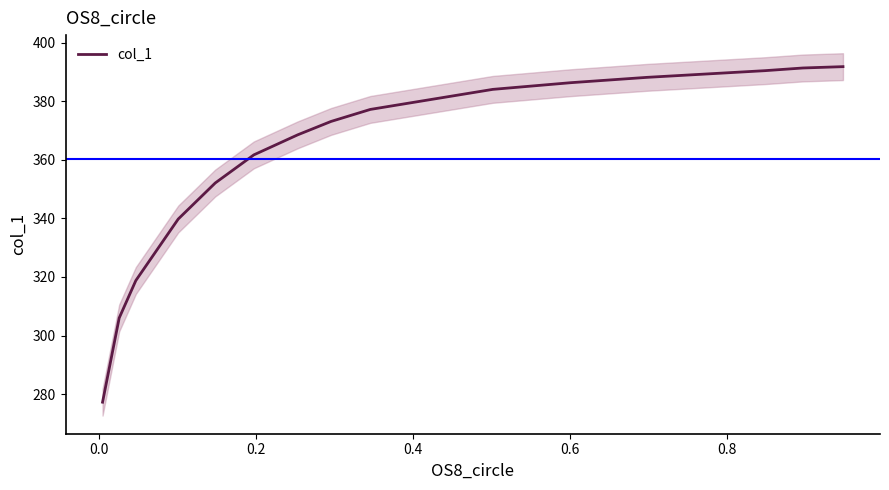

Is this an area chart (filled region under the line)?

No